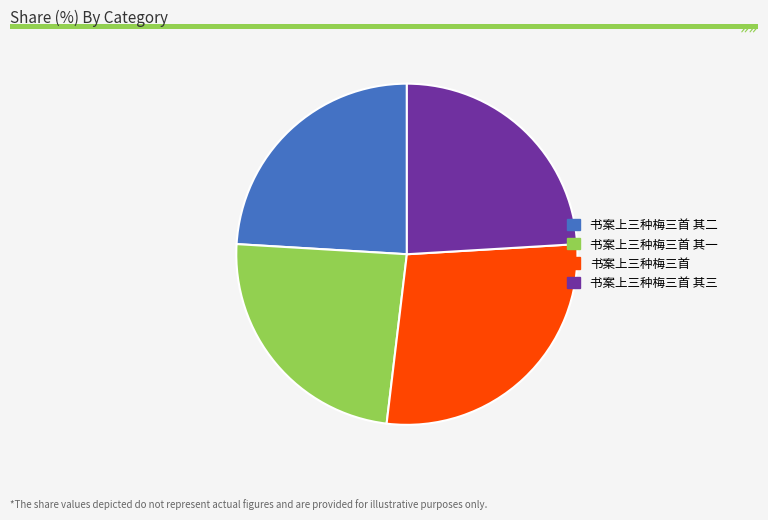

Which has a higher value, 书案上三种梅三首 其二 or 书案上三种梅三首?

书案上三种梅三首